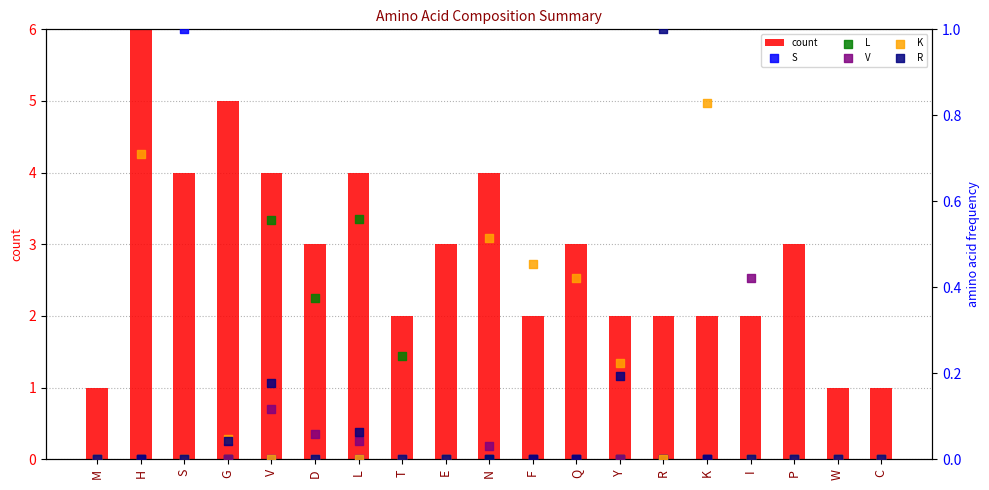

Which series reaches the minimum Y coordinate?

S